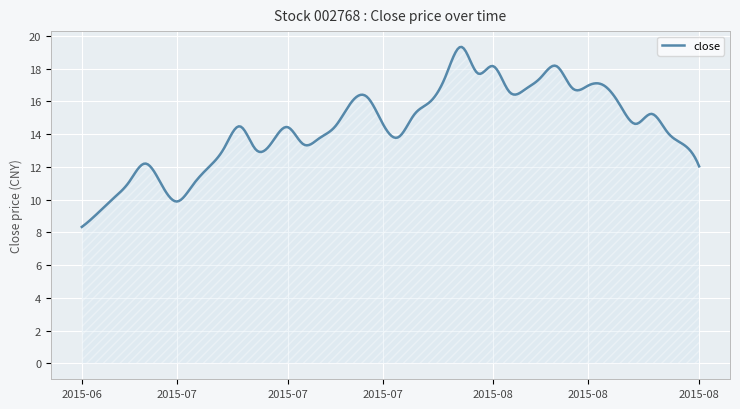

Reading right to left, extract all data points from this chart.

12.0	13.4	14.1	15.2	14.6	15.8	17.0	17.0	16.8	18.1	17.5	16.7	16.6	18.1	17.7	19.3	17.6	16.0	15.2	13.8	14.7	16.3	15.9	14.5	13.7	13.4	14.4	13.5	13.1	14.5	13.2	12.0	10.9	9.9	11.0	12.2	11.1	10.1	9.2	8.3